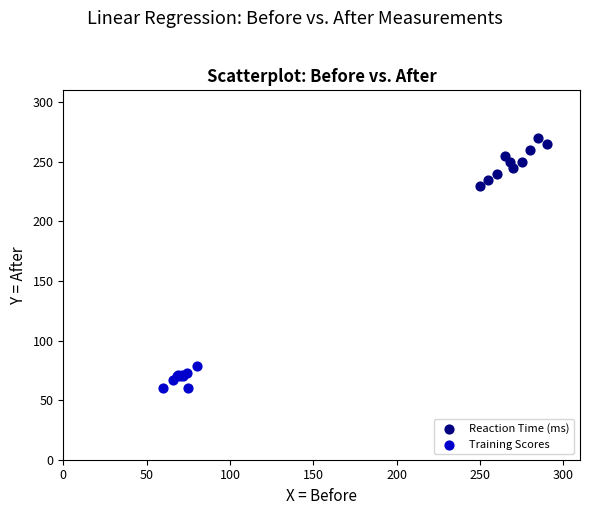

Which series contains the lowest Y value?

Training Scores